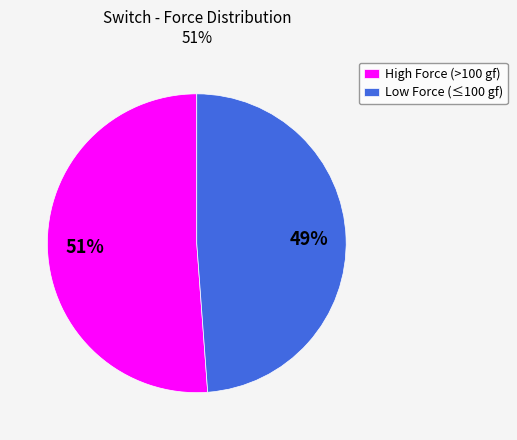

Rank the categories by value from lowest to highest.

Low Force (≤100 gf), High Force (>100 gf)